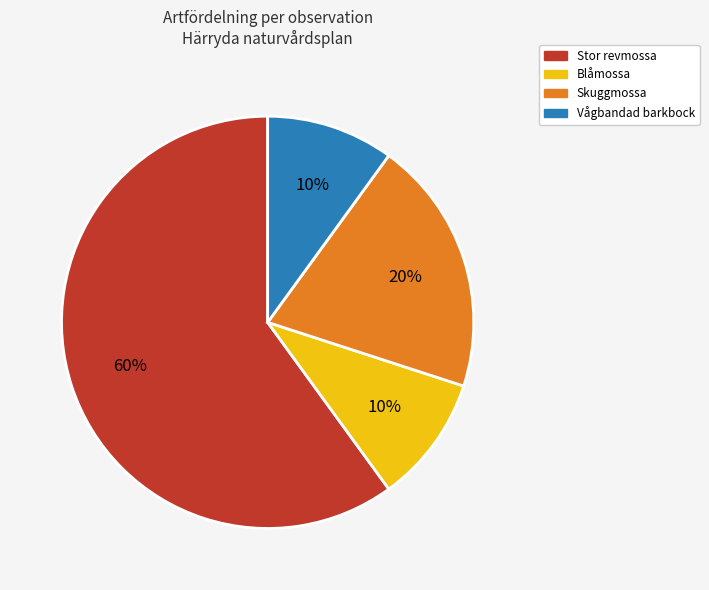

Is there a majority slice in this chart?

Yes